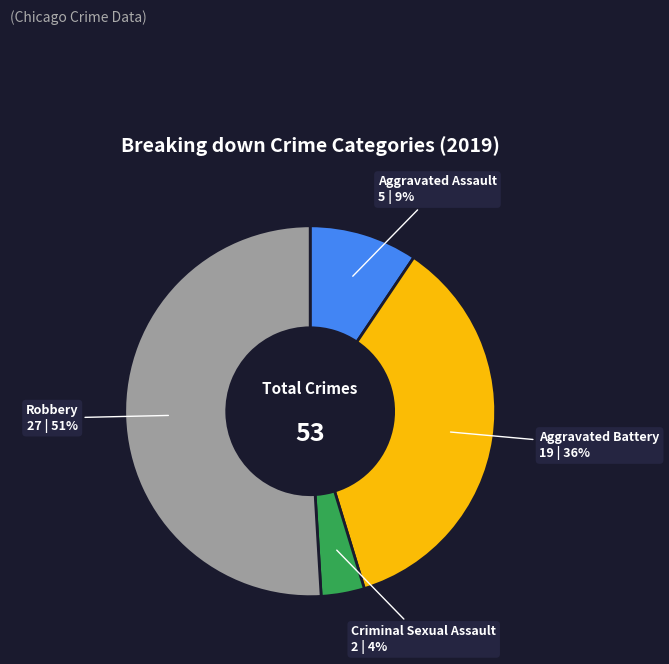

Is there a majority slice in this chart?

Yes